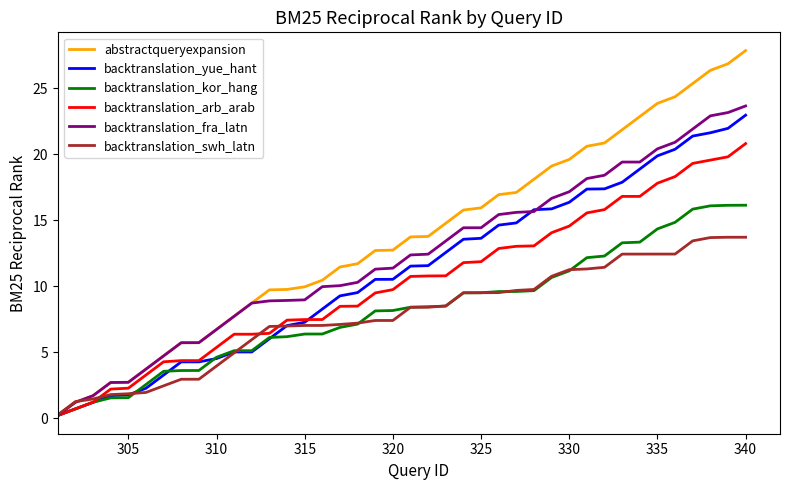

Which series has the largest total across all categories?

abstractqueryexpansion